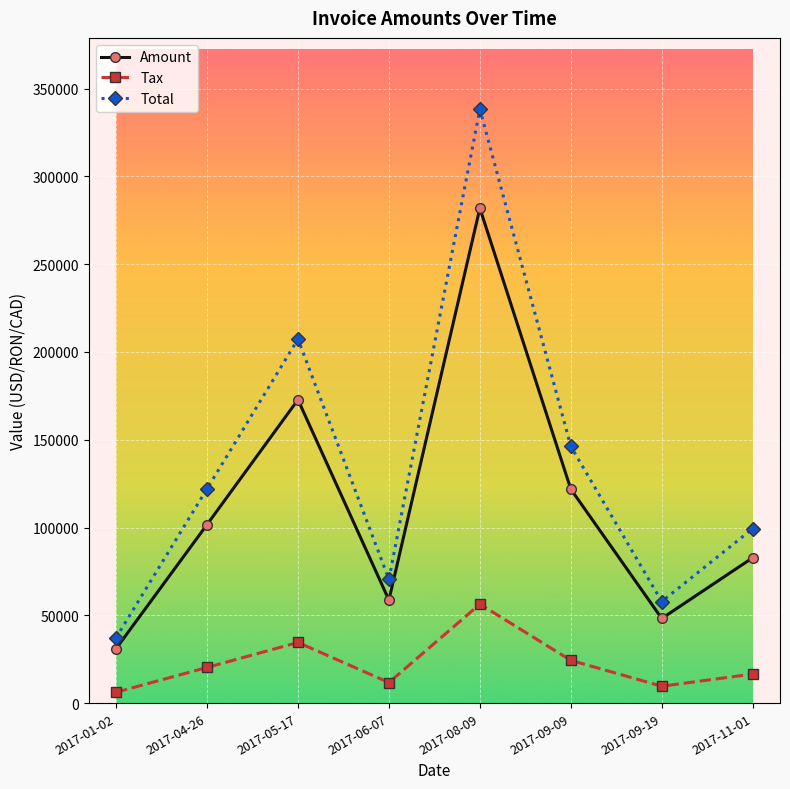

What is the difference between the maximum and minimum values in the Tax series?

50172.4